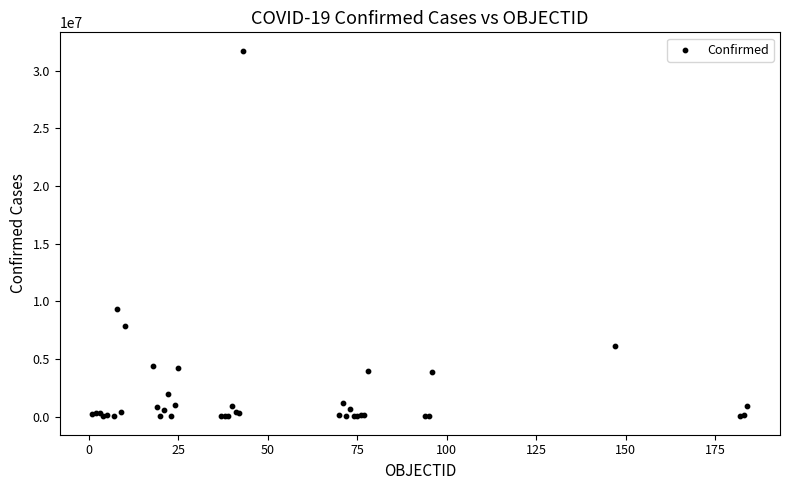

What Y value in the scatter plot is closest to 15880942?

9341492